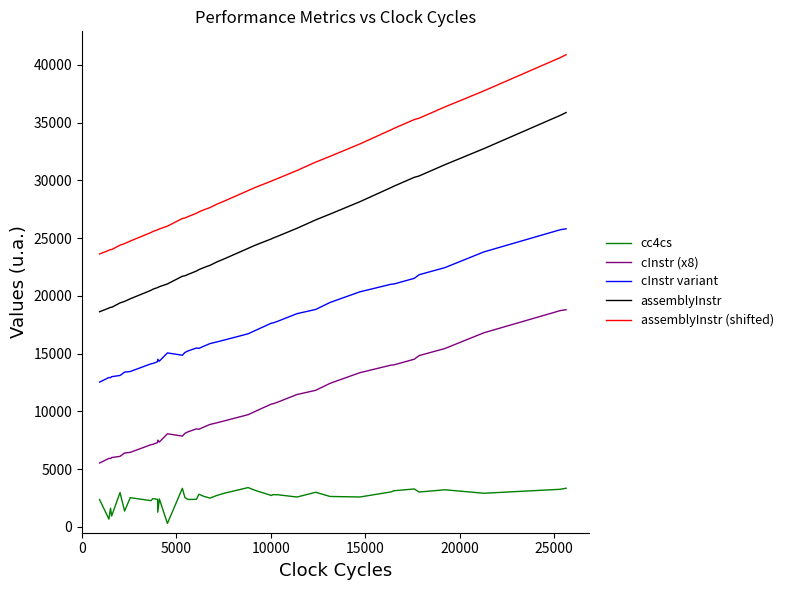

What is the maximum value shown in the chart?

40873.0